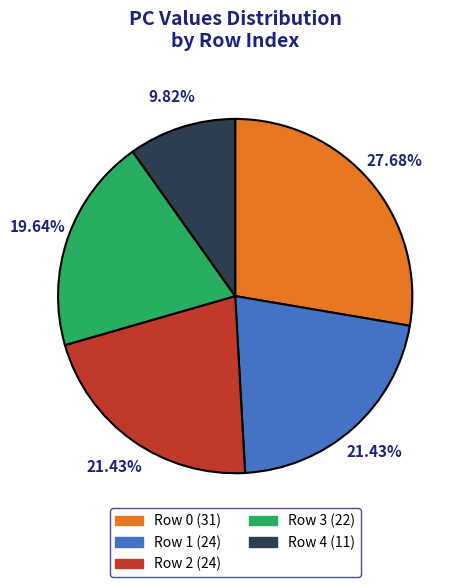

What percentage is NOT represented by Row 4?

90.2%